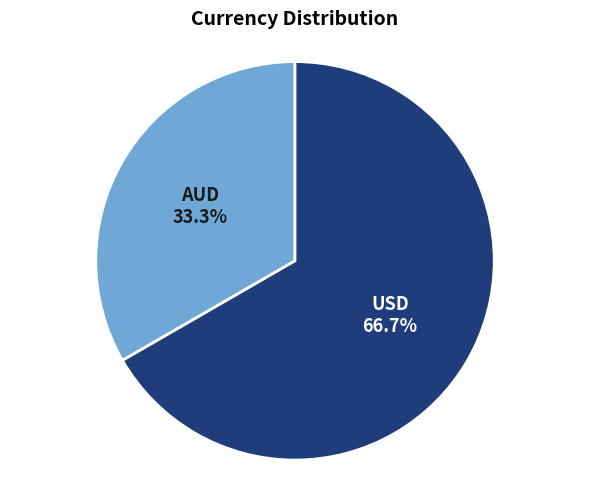

How many slices are in this pie chart?

2